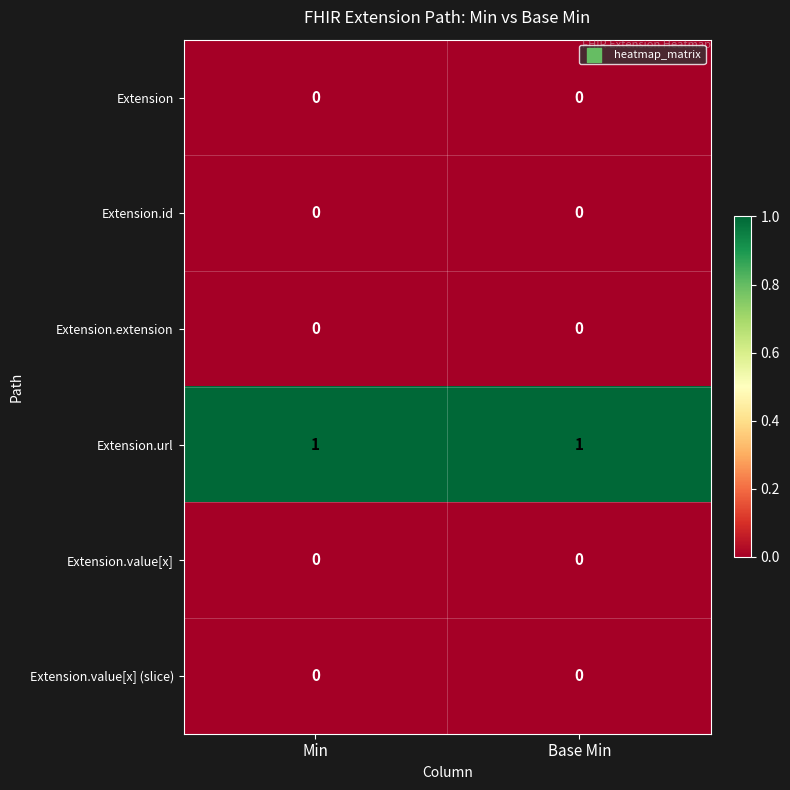

Is the value of Extension.value[x] (slice) at Min greater than the value of Extension.url at Base Min?

No